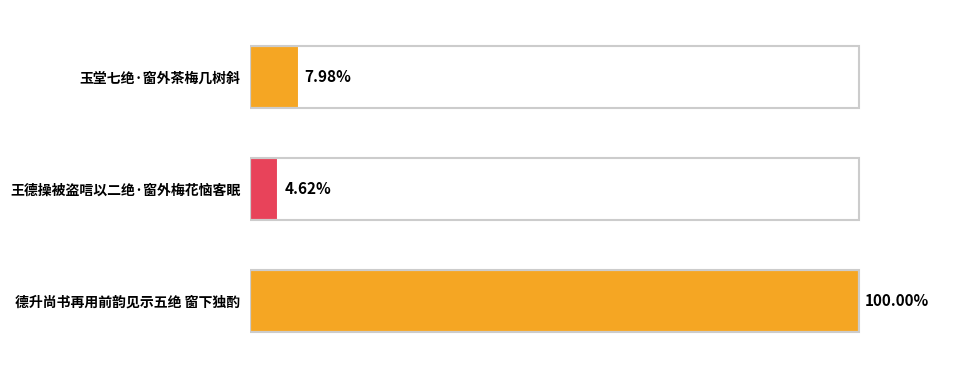

Does the chart contain stacked bars?

No